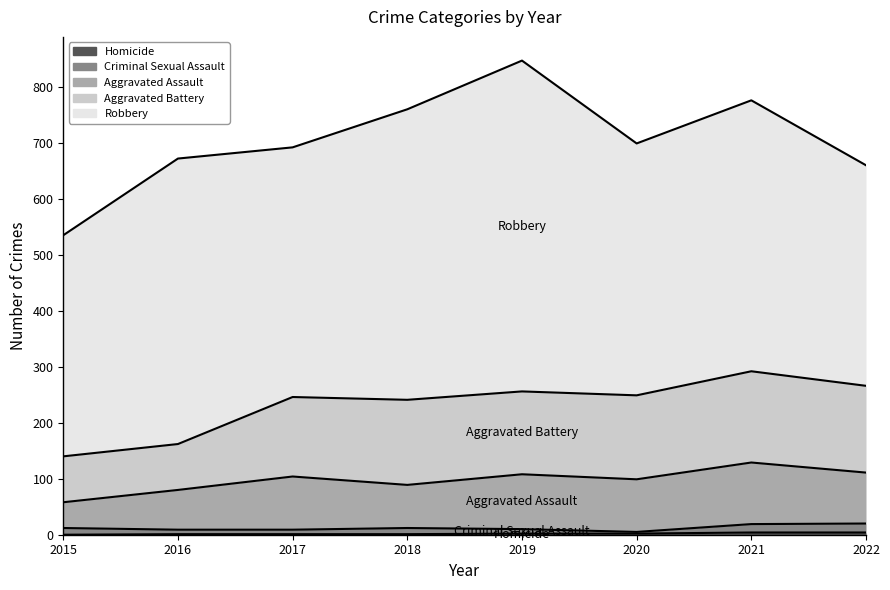

Reading left to right, list all the values displayed in this chart.

Homicide: 0	1	1	1	2	2	4	4
Criminal Sexual Assault: 12	8	8	11	8	3	15	16
Aggravated Assault: 46	71	95	77	98	94	110	91
Aggravated Battery: 82	82	142	152	148	150	163	155
Robbery: 395	510	446	519	591	450	484	394